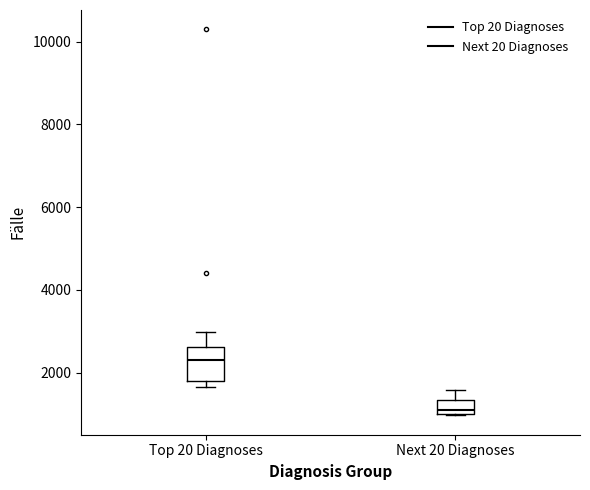

Where does the upper whisker of the box for Next 20 Diagnoses end on the y-axis? The values are not printed on the chart, so give them approximately, as read against the axis.

1600